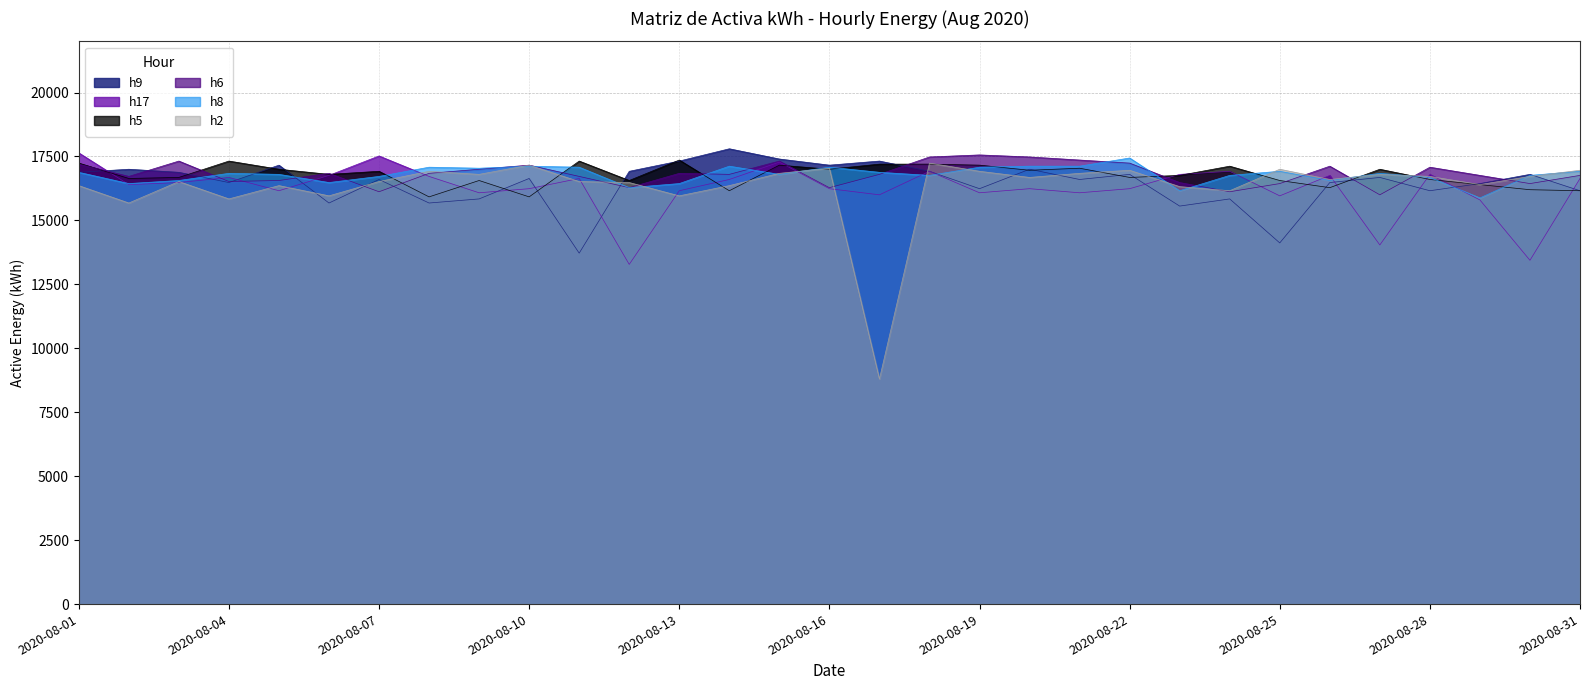

Reading left to right, transcribe all the data shown in this chart.

h9: 2020-08-01=16880	2020-08-02=17000	2020-08-03=16880	2020-08-04=16480	2020-08-05=17160	2020-08-06=15680	2020-08-07=16600	2020-08-08=15680	2020-08-09=15840	2020-08-10=16640	2020-08-11=13720	2020-08-12=16920	2020-08-13=17320	2020-08-14=17800	2020-08-15=17400	2020-08-16=17160	2020-08-17=17320	2020-08-18=16920	2020-08-19=16240	2020-08-20=17000	2020-08-21=16600	2020-08-22=16800	2020-08-23=15560	2020-08-24=15840	2020-08-25=14120	2020-08-26=16480	2020-08-27=16680	2020-08-28=16160	2020-08-29=16440	2020-08-30=16800	2020-08-31=16160
h17: 2020-08-01=17640	2020-08-02=16400	2020-08-03=16480	2020-08-04=16680	2020-08-05=16160	2020-08-06=16760	2020-08-07=17520	2020-08-08=16720	2020-08-09=16080	2020-08-10=16240	2020-08-11=16640	2020-08-12=13280	2020-08-13=16160	2020-08-14=16600	2020-08-15=17280	2020-08-16=16240	2020-08-17=16000	2020-08-18=16920	2020-08-19=16080	2020-08-20=16240	2020-08-21=16080	2020-08-22=16240	2020-08-23=16800	2020-08-24=16920	2020-08-25=15960	2020-08-26=16760	2020-08-27=14040	2020-08-28=16800	2020-08-29=15800	2020-08-30=13440	2020-08-31=16640
h5: 2020-08-01=17240	2020-08-02=16640	2020-08-03=16680	2020-08-04=17320	2020-08-05=17000	2020-08-06=16800	2020-08-07=16920	2020-08-08=15920	2020-08-09=16560	2020-08-10=15920	2020-08-11=17320	2020-08-12=16560	2020-08-13=17360	2020-08-14=16160	2020-08-15=17160	2020-08-16=17000	2020-08-17=17200	2020-08-18=17200	2020-08-19=17160	2020-08-20=16960	2020-08-21=17040	2020-08-22=16680	2020-08-23=16760	2020-08-24=17120	2020-08-25=16560	2020-08-26=16280	2020-08-27=17000	2020-08-28=16600	2020-08-29=16400	2020-08-30=16200	2020-08-31=16160
h6: 2020-08-01=17200	2020-08-02=16720	2020-08-03=17320	2020-08-04=16520	2020-08-05=16560	2020-08-06=16840	2020-08-07=16120	2020-08-08=16840	2020-08-09=17000	2020-08-10=17160	2020-08-11=16720	2020-08-12=16280	2020-08-13=16840	2020-08-14=16800	2020-08-15=17320	2020-08-16=16280	2020-08-17=16800	2020-08-18=17480	2020-08-19=17560	2020-08-20=17480	2020-08-21=17360	2020-08-22=17240	2020-08-23=16480	2020-08-24=16120	2020-08-25=16440	2020-08-26=17120	2020-08-27=16000	2020-08-28=17080	2020-08-29=16760	2020-08-30=16440	2020-08-31=16760
h8: 2020-08-01=16880	2020-08-02=16440	2020-08-03=16560	2020-08-04=16840	2020-08-05=16800	2020-08-06=16480	2020-08-07=16720	2020-08-08=17080	2020-08-09=17040	2020-08-10=17120	2020-08-11=17080	2020-08-12=16280	2020-08-13=16440	2020-08-14=17120	2020-08-15=16800	2020-08-16=17080	2020-08-17=16880	2020-08-18=16760	2020-08-19=17080	2020-08-20=17120	2020-08-21=17120	2020-08-22=17440	2020-08-23=16160	2020-08-24=16760	2020-08-25=16920	2020-08-26=16560	2020-08-27=16840	2020-08-28=16680	2020-08-29=15880	2020-08-30=16760	2020-08-31=16920
h2: 2020-08-01=16360	2020-08-02=15680	2020-08-03=16520	2020-08-04=15840	2020-08-05=16360	2020-08-06=15960	2020-08-07=16520	2020-08-08=16920	2020-08-09=16800	2020-08-10=17160	2020-08-11=16520	2020-08-12=16480	2020-08-13=15960	2020-08-14=16360	2020-08-15=16840	2020-08-16=17040	2020-08-17=8800	2020-08-18=17240	2020-08-19=16920	2020-08-20=16680	2020-08-21=16840	2020-08-22=16960	2020-08-23=16320	2020-08-24=16160	2020-08-25=17000	2020-08-26=16600	2020-08-27=16800	2020-08-28=16720	2020-08-29=16400	2020-08-30=16720	2020-08-31=16960